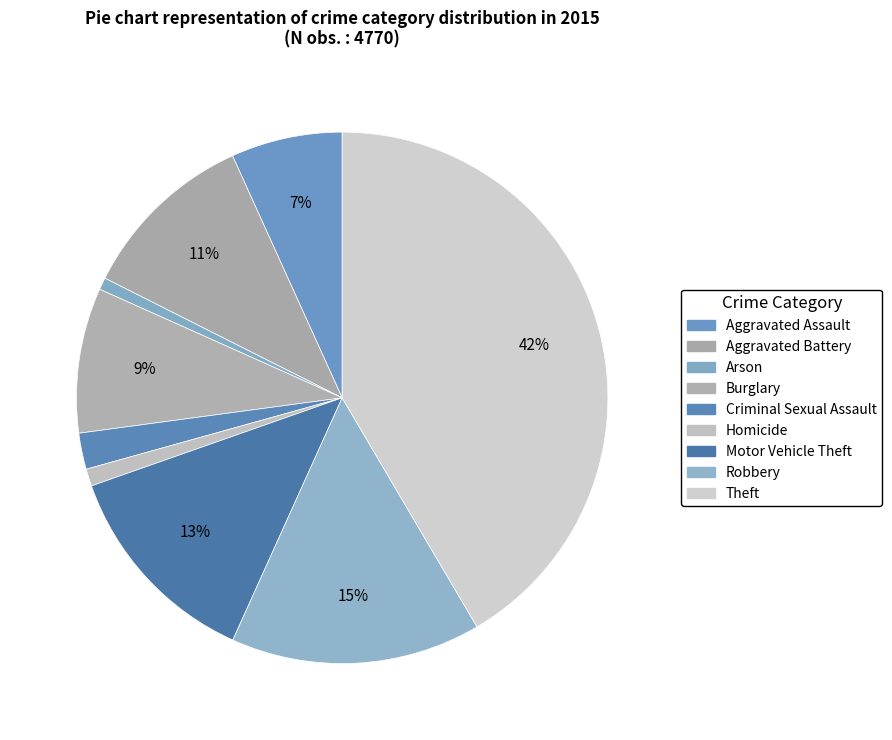

What is the change in value from Homicide to Motor Vehicle Theft?

+564